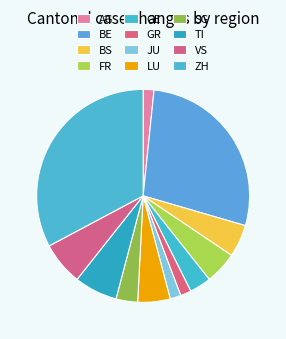

How many slices are in this pie chart?

12